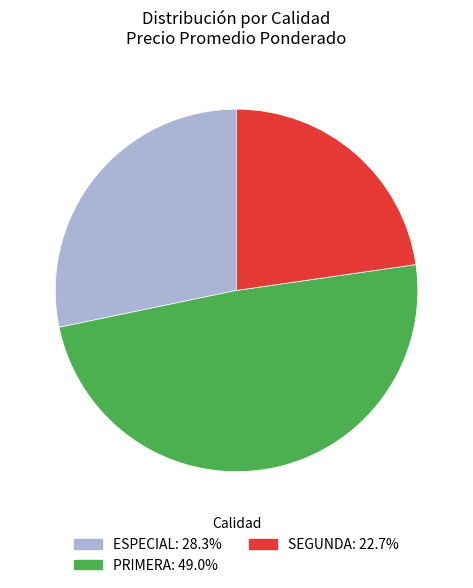

Is there a majority slice in this chart?

No